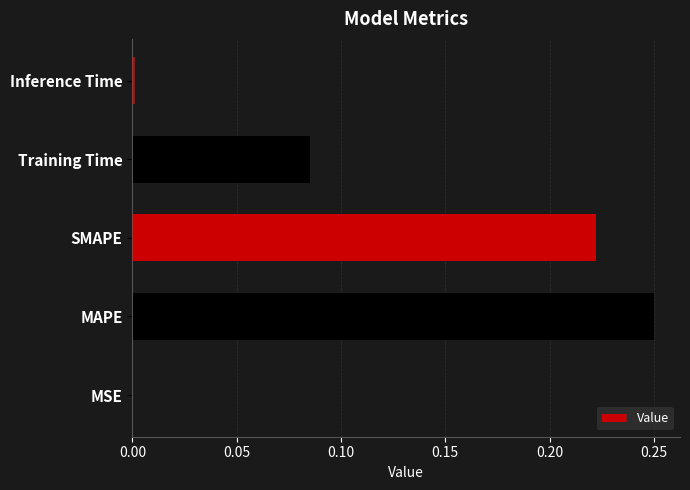

Which has a higher value, MAPE or MSE?

MAPE